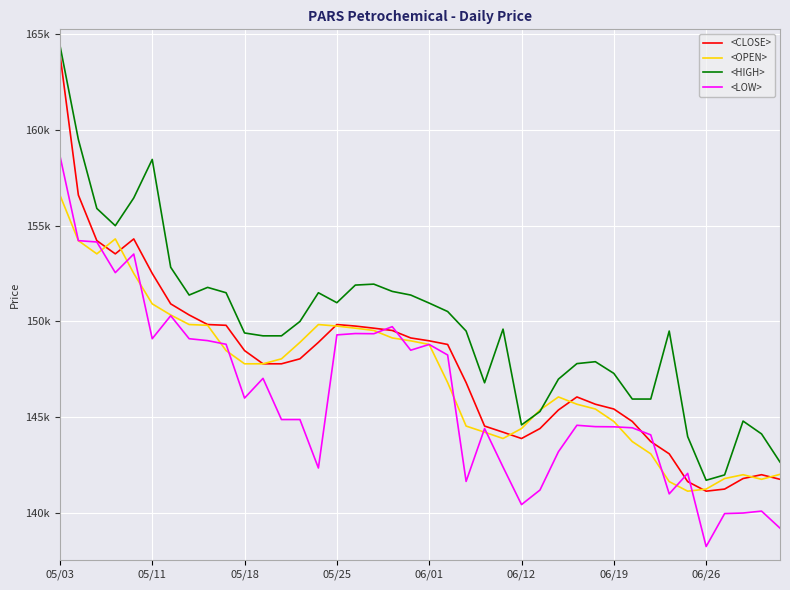

Which series has the largest total across all categories?

<HIGH>